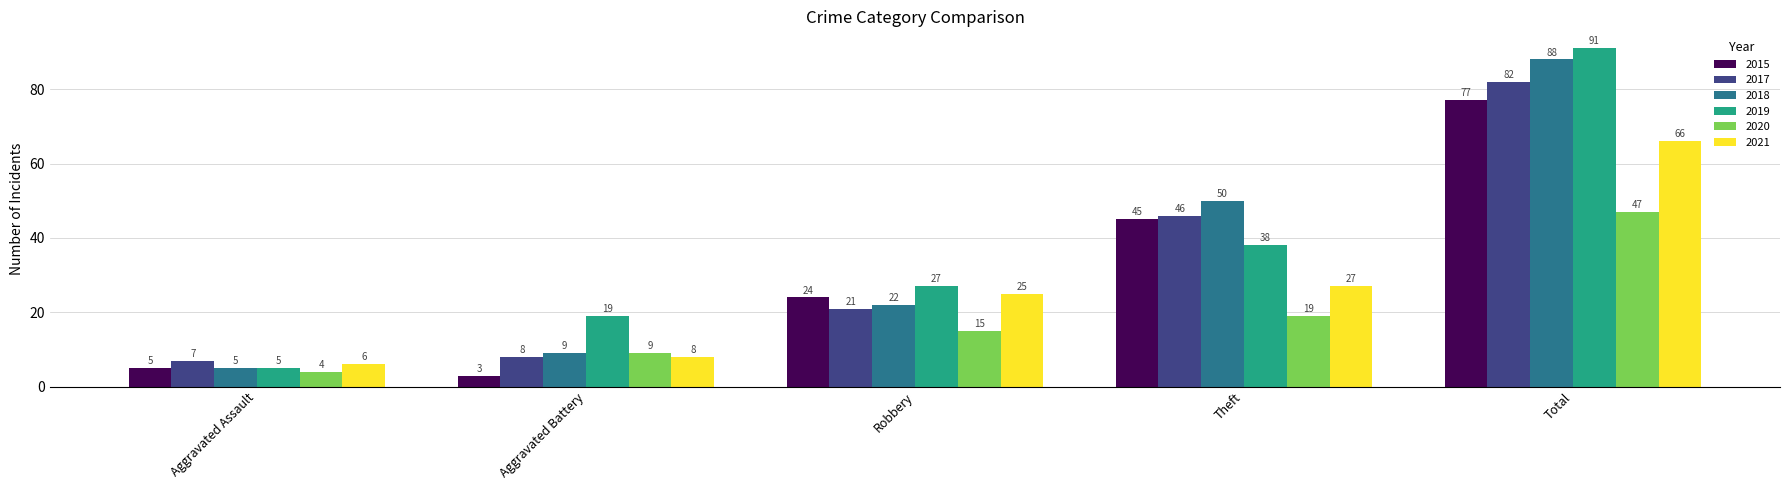

What is the difference between the second highest and second lowest values in the 2021 series?

19